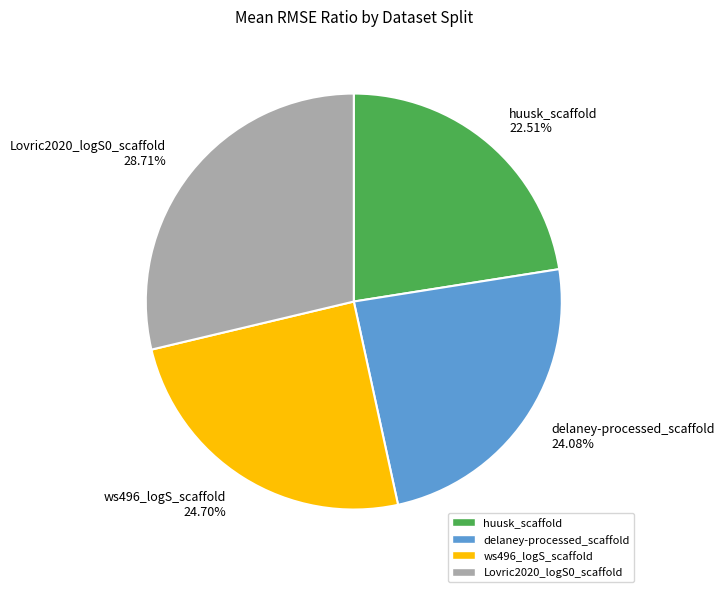

Rank the categories by value from highest to lowest.

Lovric2020_logS0_scaffold, ws496_logS_scaffold, delaney-processed_scaffold, huusk_scaffold